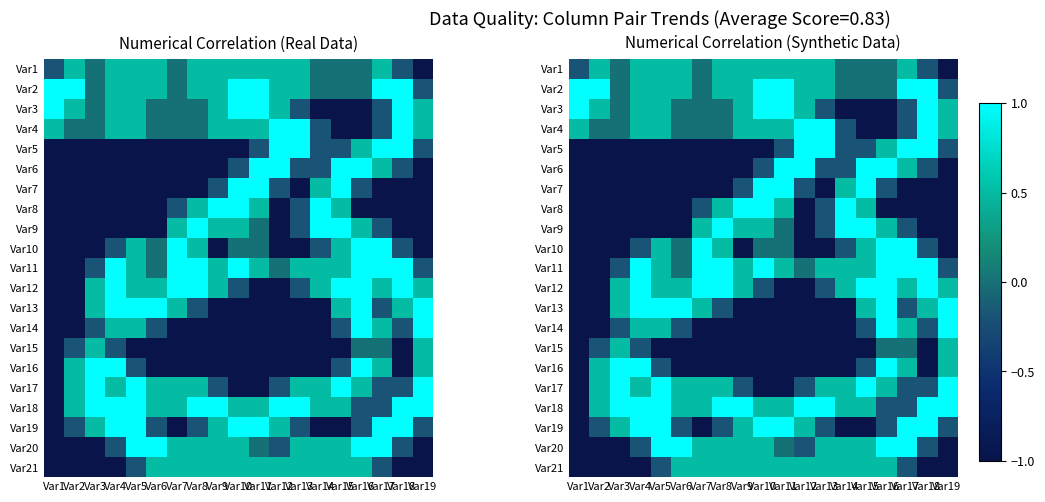

Rank the series at Var13 from lowest to highest value.

Var7, Var10, Var13, Var14, Var15, Var16, Var3, Var6, Var8, Var9, Var12, Var19, Var1, Var2, Var11, Var17, Var20, Var21, Var4, Var5, Var18